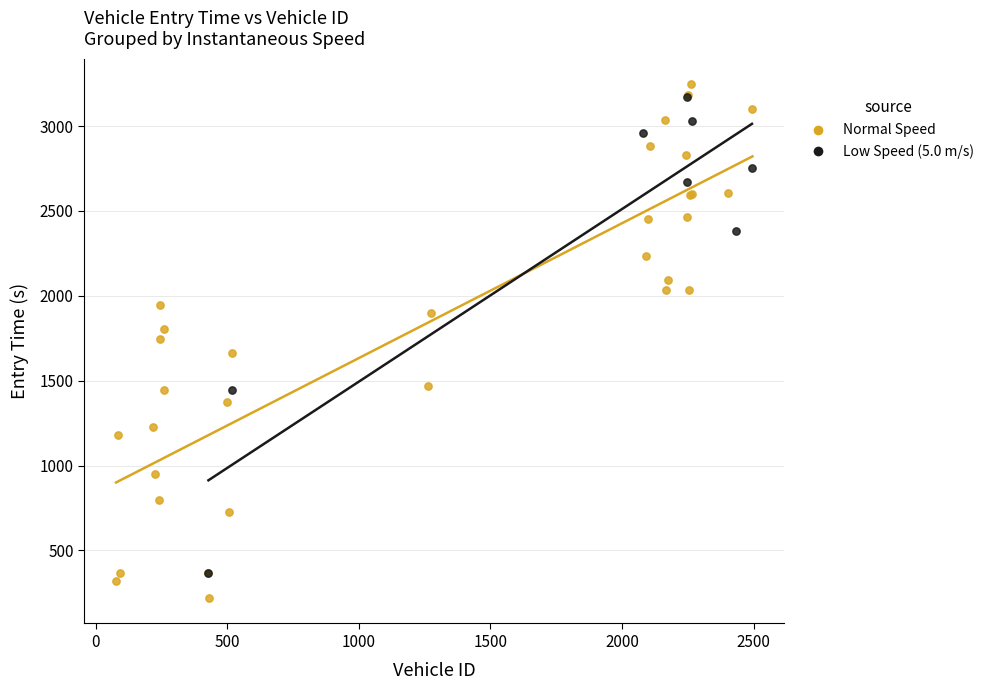

Which series has the widest spread of Y values?

Normal Speed